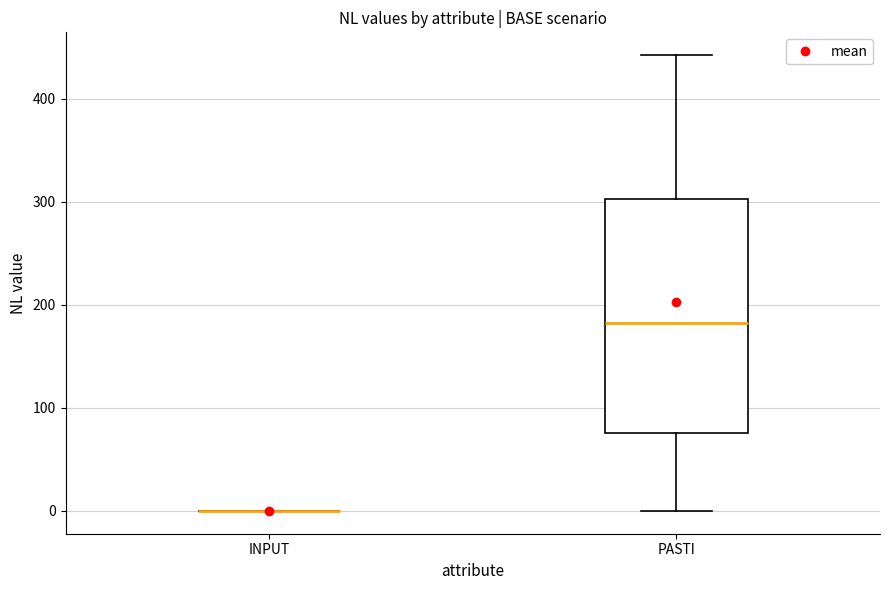

Reading left to right, transcribe this box plot: for each box, give where its median line is, the range the box spans, and where its two whiskers end, as read against the y-axis. The values are not printed on the chart, so give them approximately, as read against the axis.

INPUT: box collapsed to a line at 0, whiskers 0 to 0
PASTI: median 180, box 80 to 300, whiskers 0 to 440